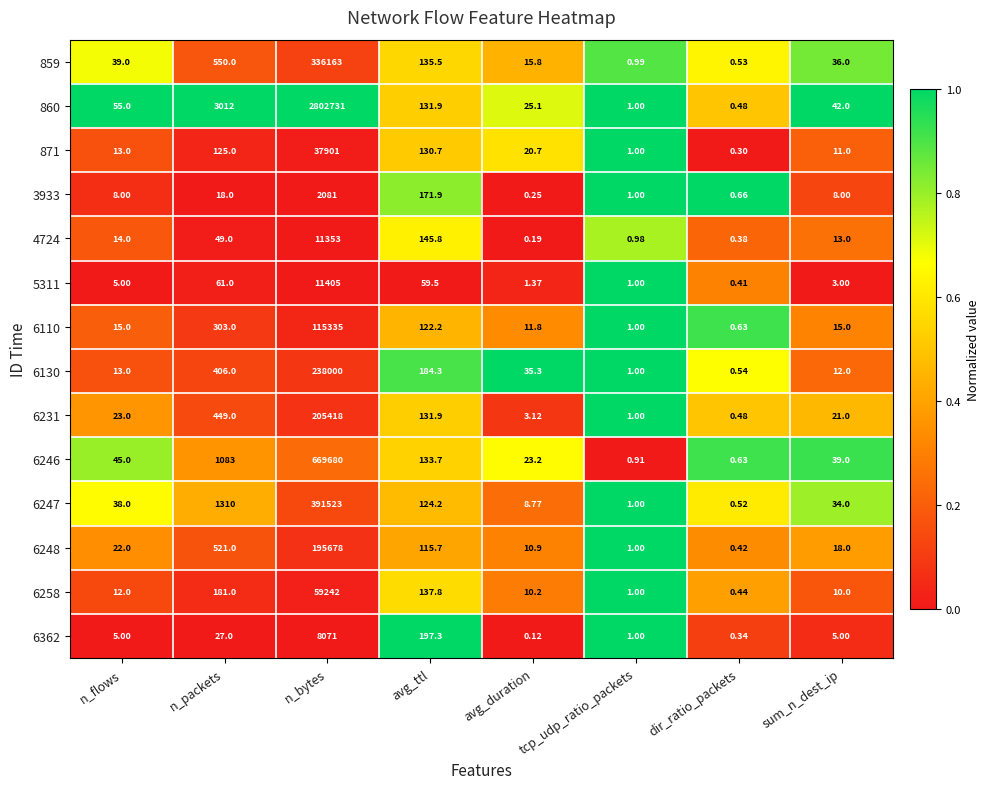

What is the total value across all series at n_bytes?

5084581.0